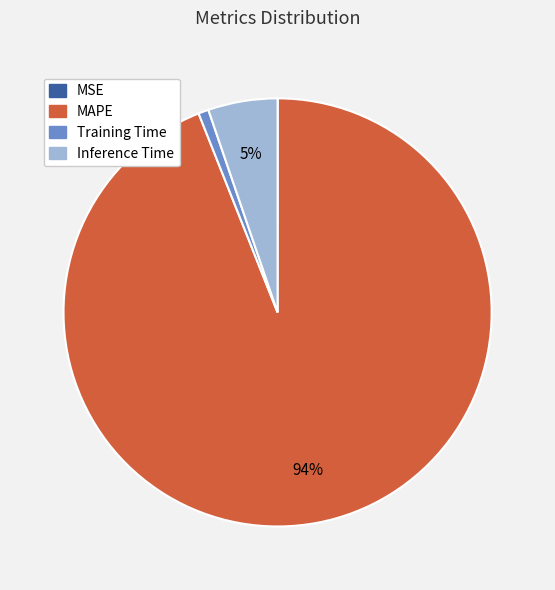

Which has a higher value, MAPE or Training Time?

MAPE